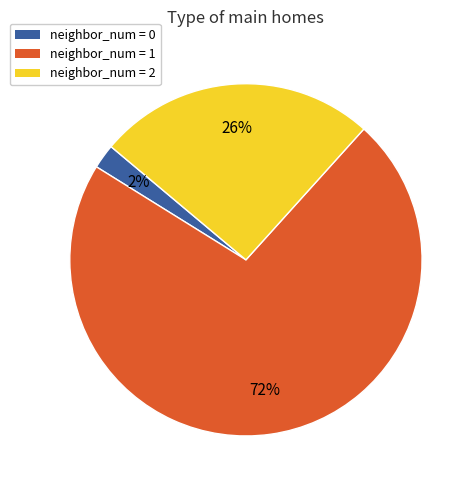

Does any single category account for the majority?

Yes